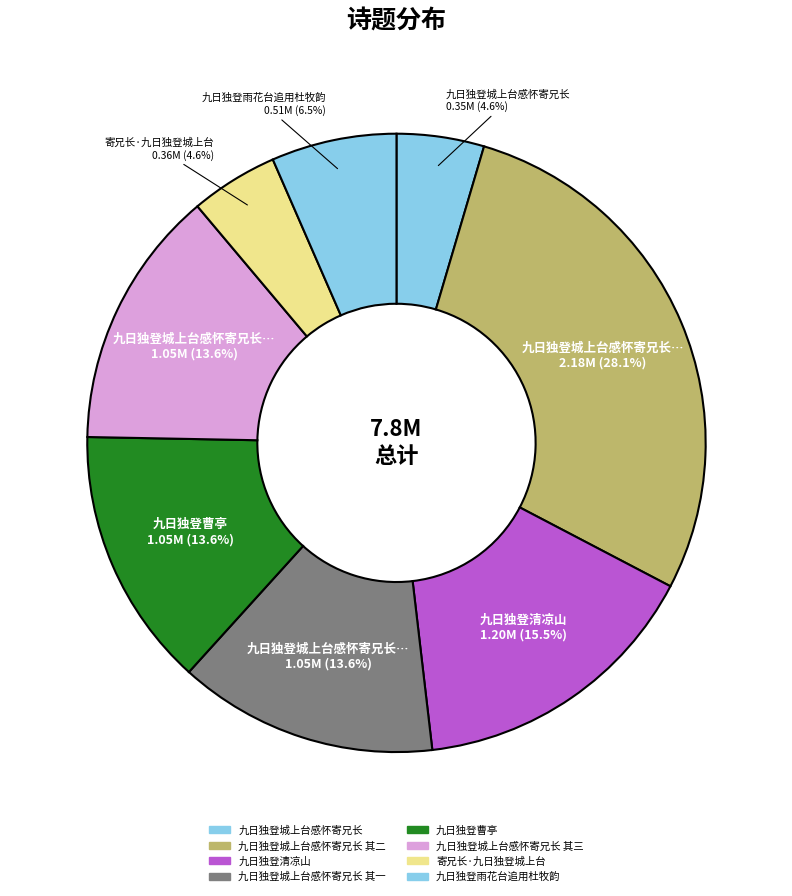

Count the number of slices in the pie.

8